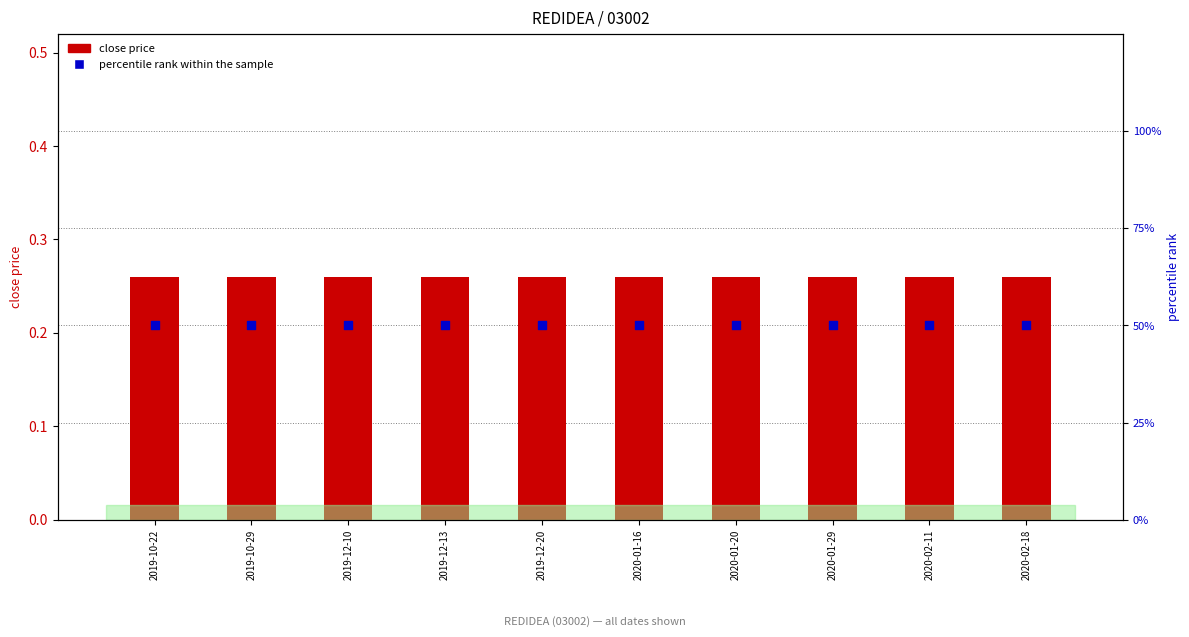

What are all the series names shown in the legend?

close price, percentile rank within the sample